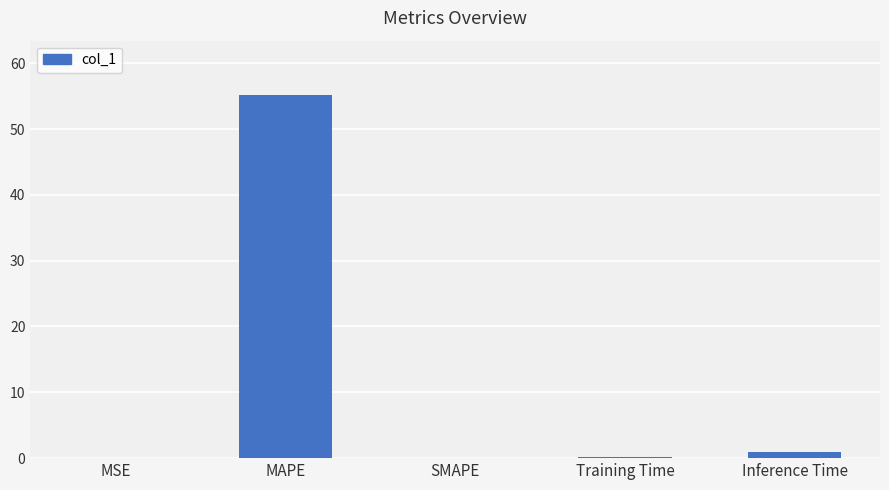

What value does the data have at MAPE?

55.1